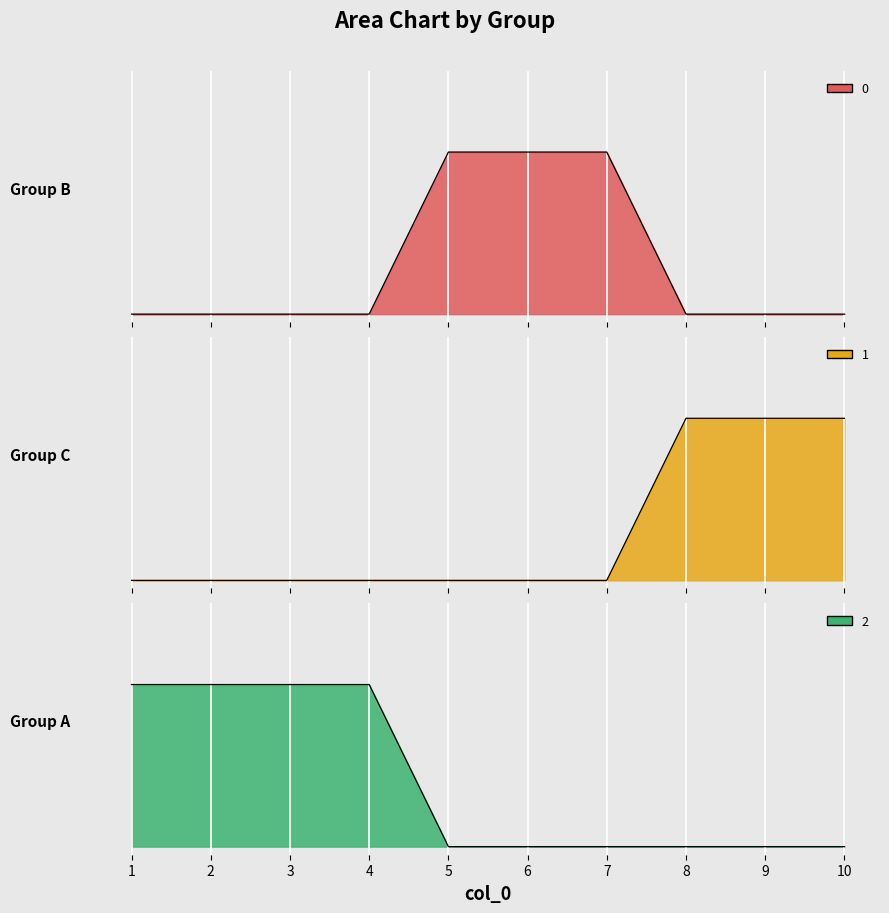

List the series in order of their peak value, lowest first.

0, 1, 2